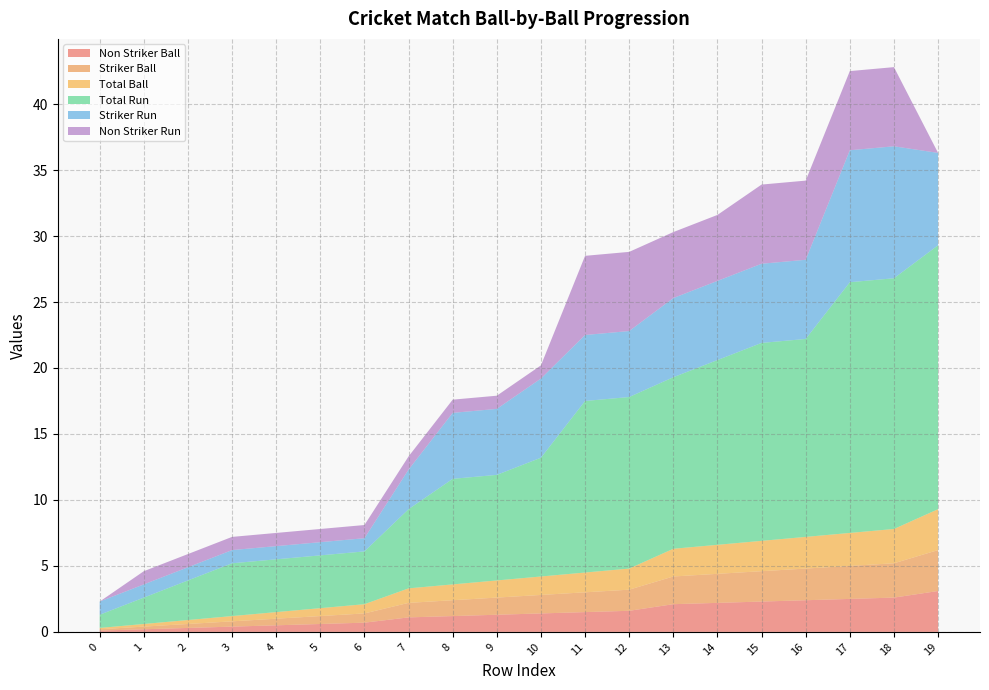

Reading right to left, what are all the values shown in this chart?

Non Striker Ball: 19=3.1	18=2.6	17=2.5	16=2.4	15=2.3	14=2.2	13=2.1	12=1.6	11=1.5	10=1.4	9=1.3	8=1.2	7=1.1	6=0.7	5=0.6	4=0.5	3=0.4	2=0.3	1=0.2	0=0.1
Striker Ball: 19=3.1	18=2.6	17=2.5	16=2.4	15=2.3	14=2.2	13=2.1	12=1.6	11=1.5	10=1.4	9=1.3	8=1.2	7=1.1	6=0.7	5=0.6	4=0.5	3=0.4	2=0.3	1=0.2	0=0.1
Total Ball: 19=3.1	18=2.6	17=2.5	16=2.4	15=2.3	14=2.2	13=2.1	12=1.6	11=1.5	10=1.4	9=1.3	8=1.2	7=1.1	6=0.7	5=0.6	4=0.5	3=0.4	2=0.3	1=0.2	0=0.1
Total Run: 19=20.0	18=19.0	17=19.0	16=15.0	15=15.0	14=14.0	13=13.0	12=13.0	11=13.0	10=9.0	9=8.0	8=8.0	7=6.0	6=4.0	5=4.0	4=4.0	3=4.0	2=3.0	1=2.0	0=1.0
Striker Run: 19=7.0	18=10.0	17=10.0	16=6.0	15=6.0	14=6.0	13=6.0	12=5.0	11=5.0	10=6.0	9=5.0	8=5.0	7=3.0	6=1.0	5=1.0	4=1.0	3=1.0	2=1.0	1=1.0	0=1.0
Non Striker Run: 19=0.0	18=6.0	17=6.0	16=6.0	15=6.0	14=5.0	13=5.0	12=6.0	11=6.0	10=1.0	9=1.0	8=1.0	7=1.0	6=1.0	5=1.0	4=1.0	3=1.0	2=1.0	1=1.0	0=0.0